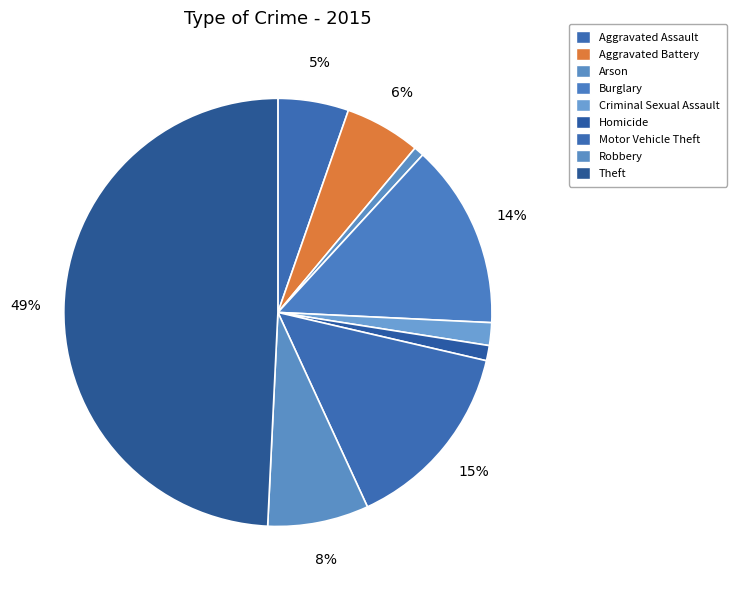

To the nearest percent, what is the difference between the largest and smallest slice percentages?

48%